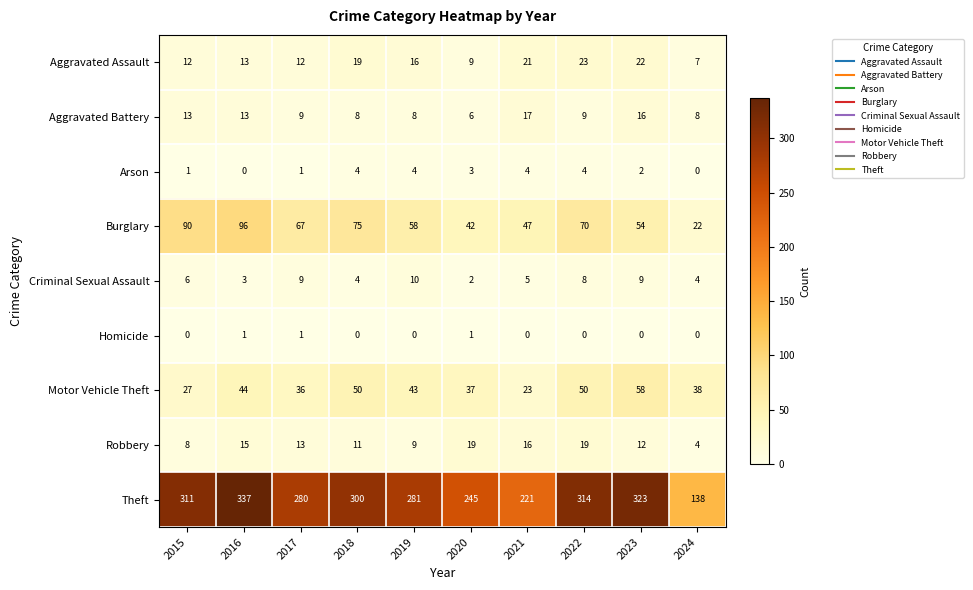

The value of Criminal Sexual Assault at 2021 is 8. True or false?

False